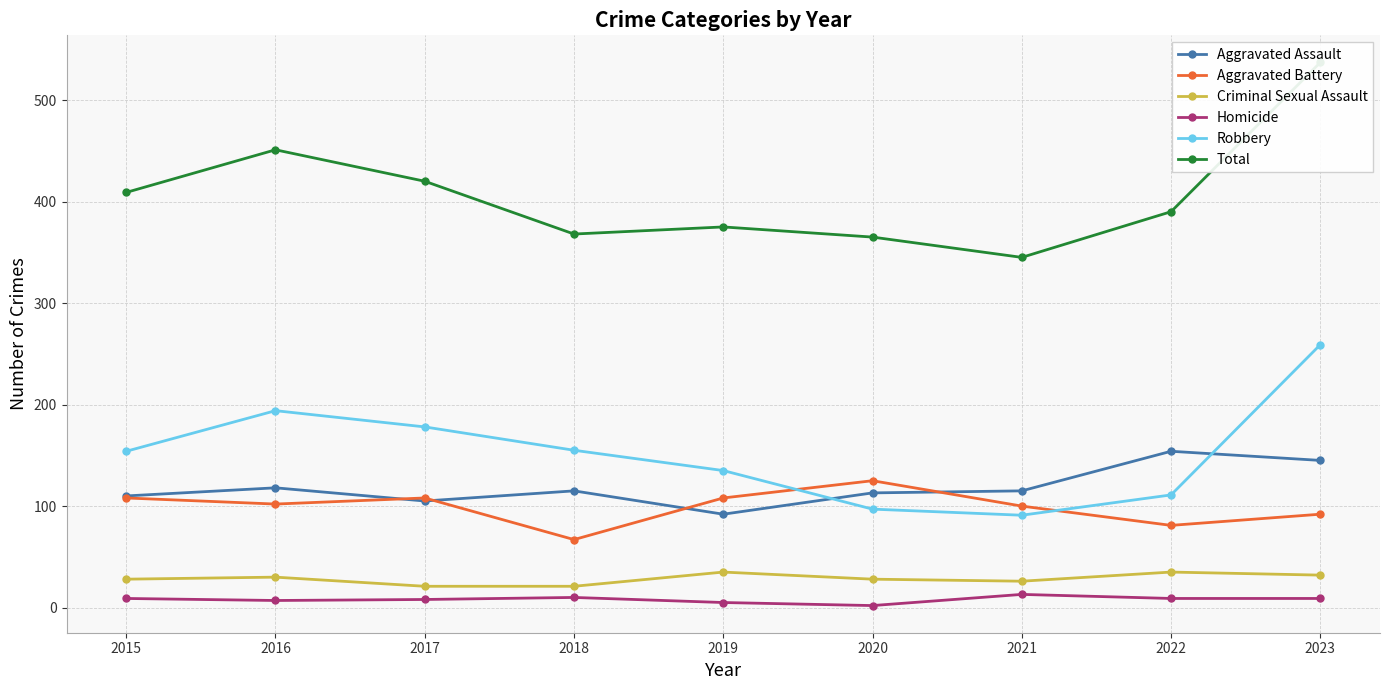

What is the spread (max minus min) of values at 2023?

528